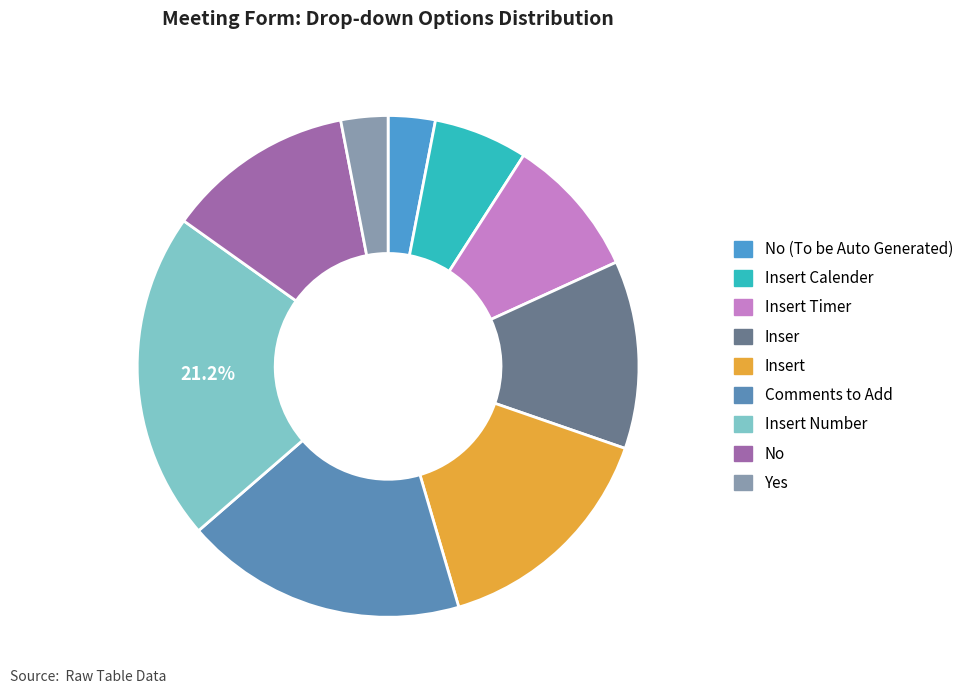

Does any single category account for the majority?

No